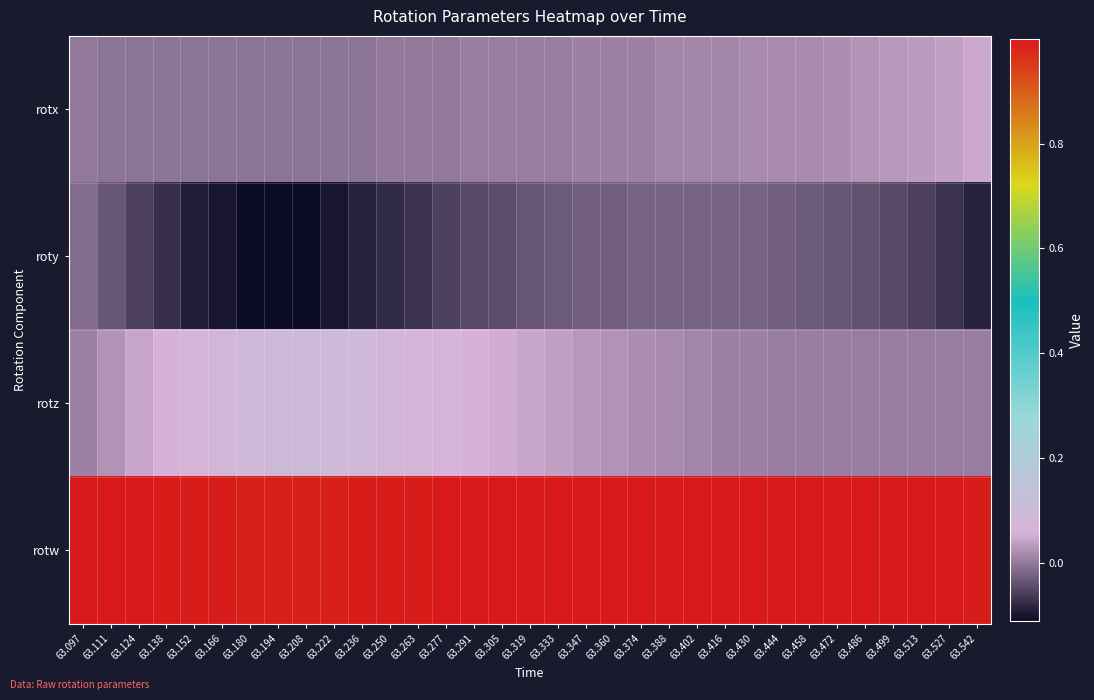

Count the number of data series in this chart.

4